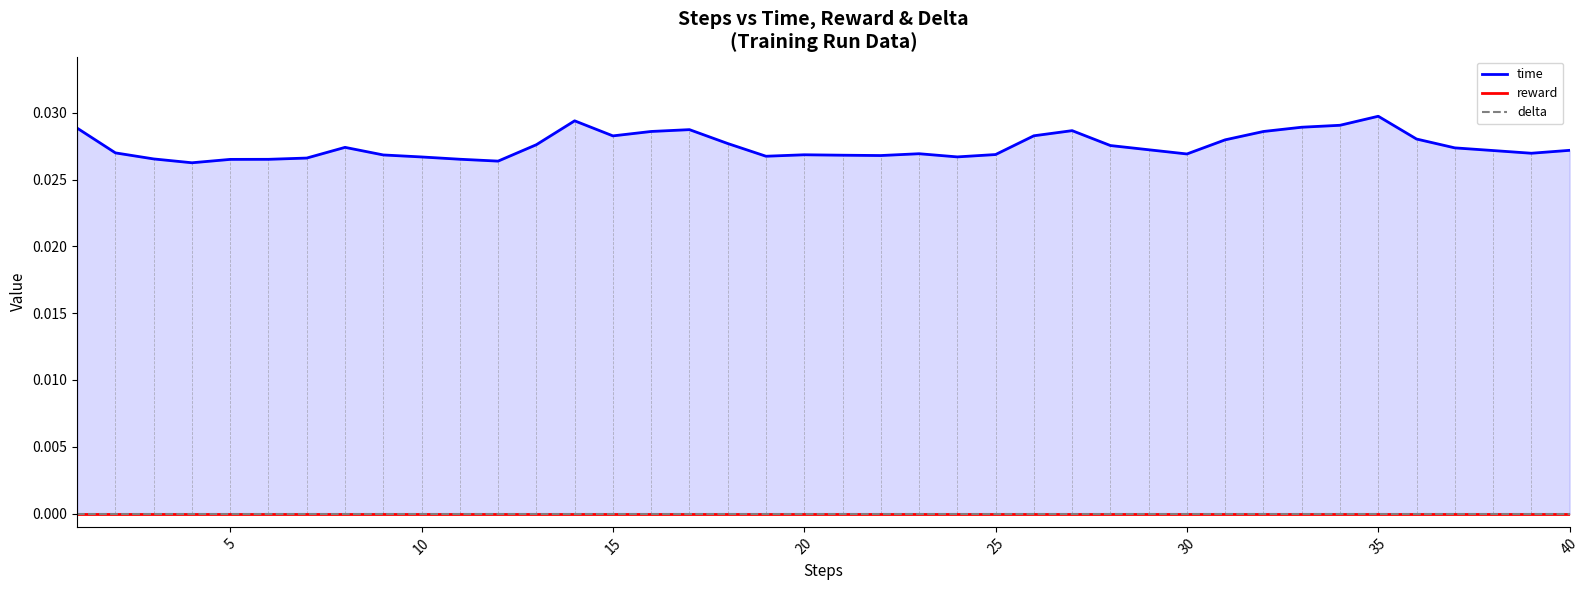

List the series in order of their peak value, highest first.

time, reward, delta